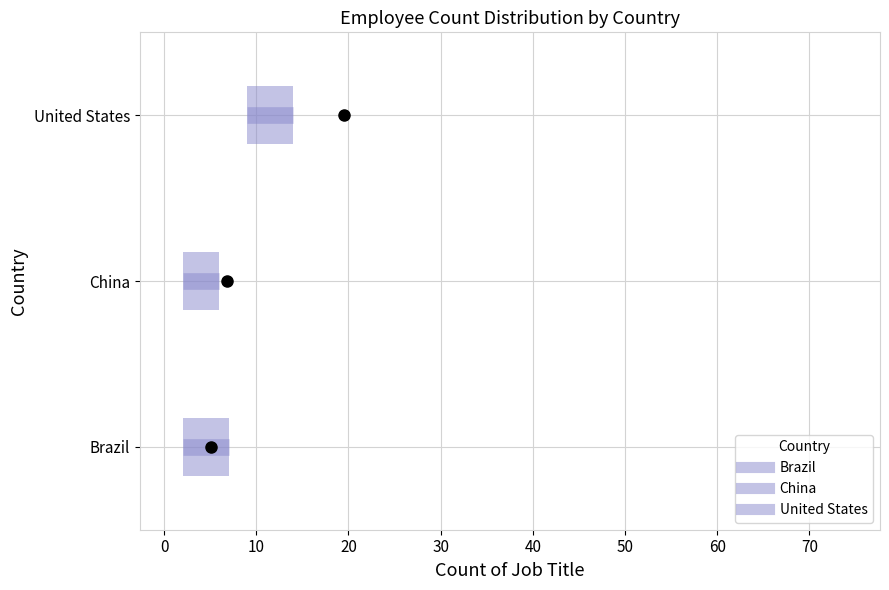

Reading bottom to top, transcribe this box plot: for each box, give where its median line is, the range the box spans, and where its two whiskers end, as read against the x-axis. The values are not printed on the chart, so give them approximately, as read against the axis.

Brazil: median 3, box 2 to 7, whiskers 1 to 13
China: median 4, box 2 to 6, whiskers 1 to 12
United States: median 11, box 9 to 14, whiskers 4 to 15